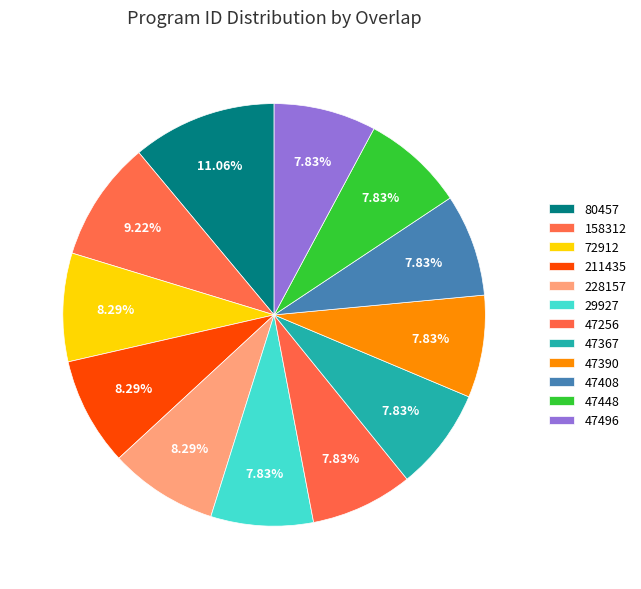

What is the smallest slice in the pie chart?

29927